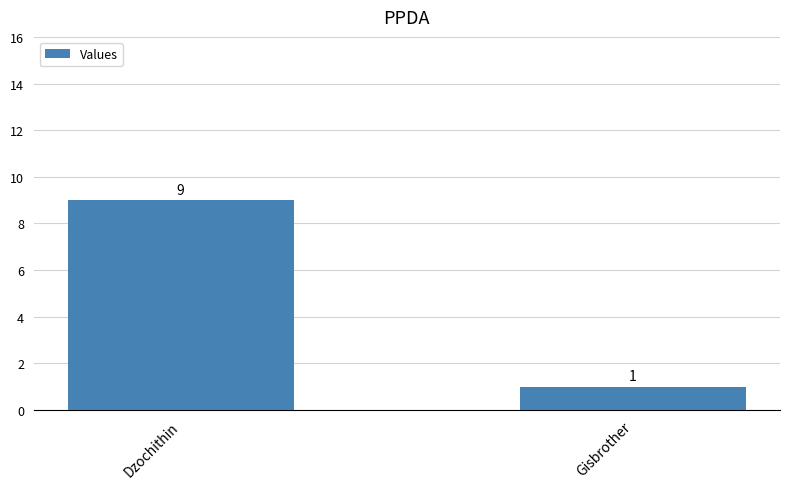

What is the average value?

5